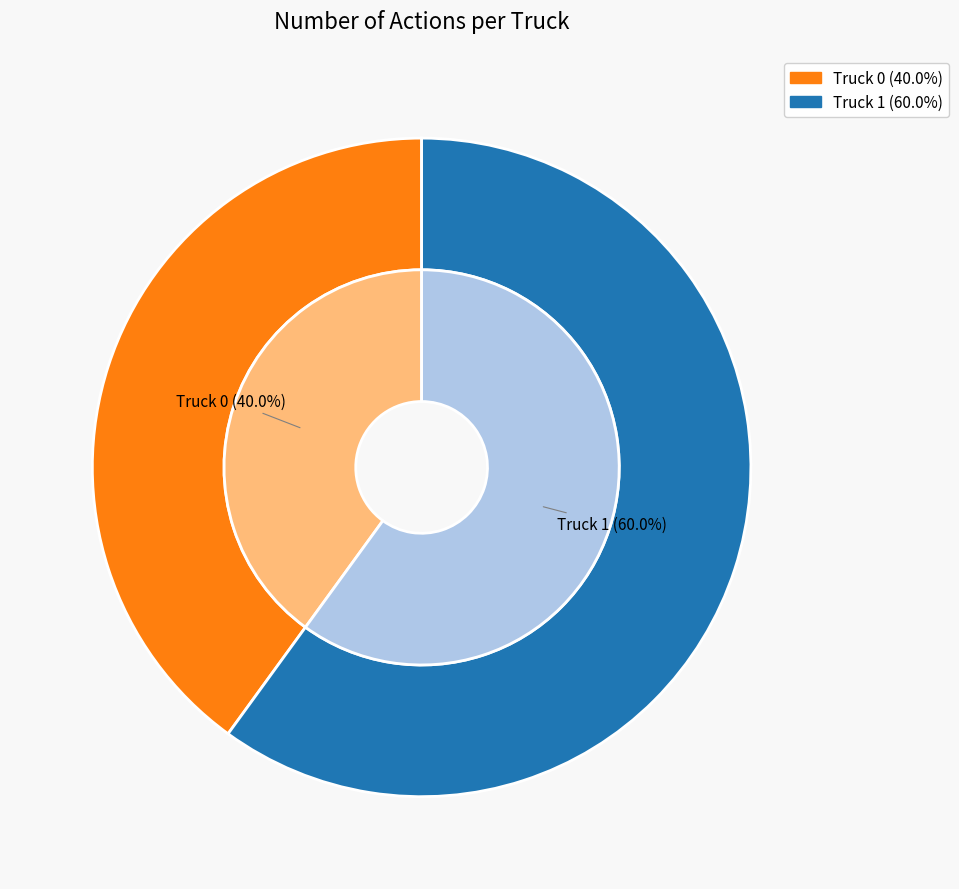

To the nearest percent, what is the difference between the Truck 1 and Truck 0 slice percentages?

20%